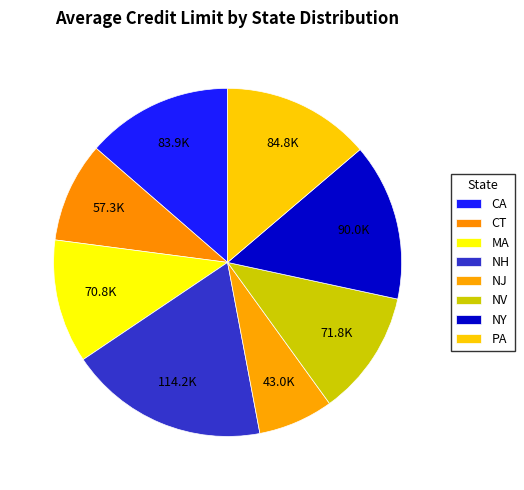

What is the ratio of the value at NJ to the value at MA?

0.6